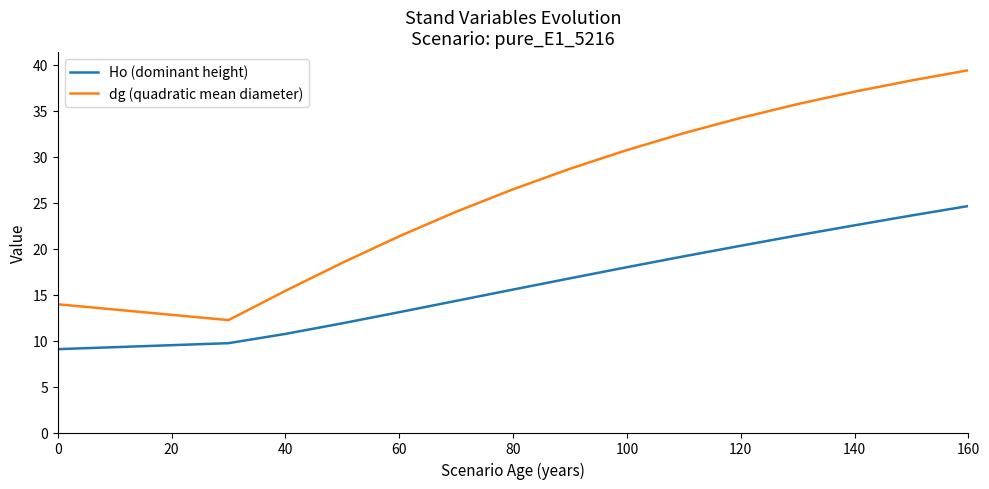

Does the chart display data point markers on the line(s)?

No